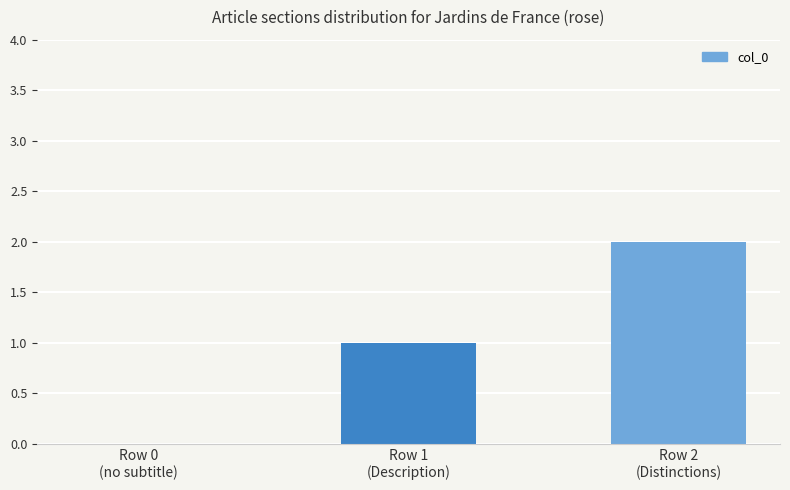

Are the bars horizontal?

No